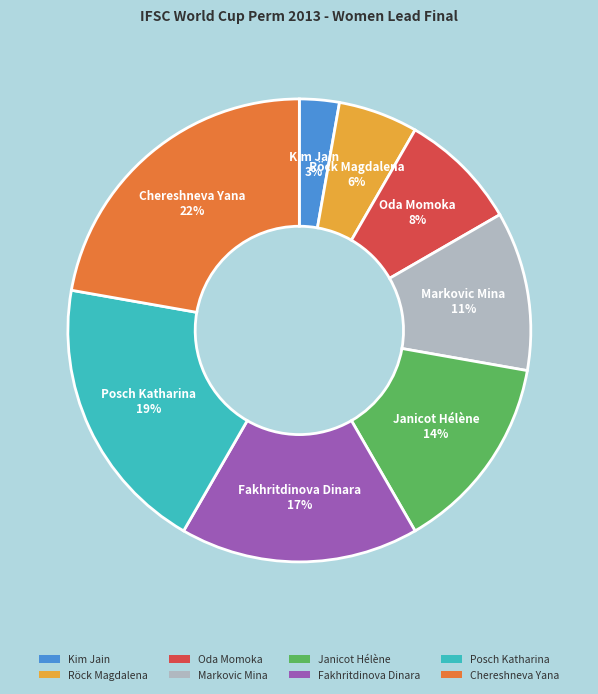

The Janicot Hélène slice represents 14% of the pie. True or false?

True